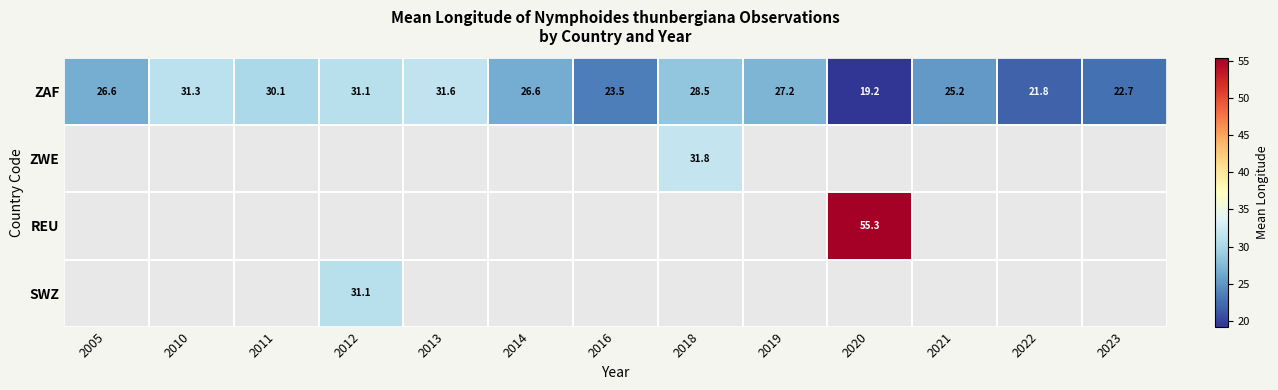

Is the value of ZAF at 2023 greater than the value of ZWE at 2018?

No